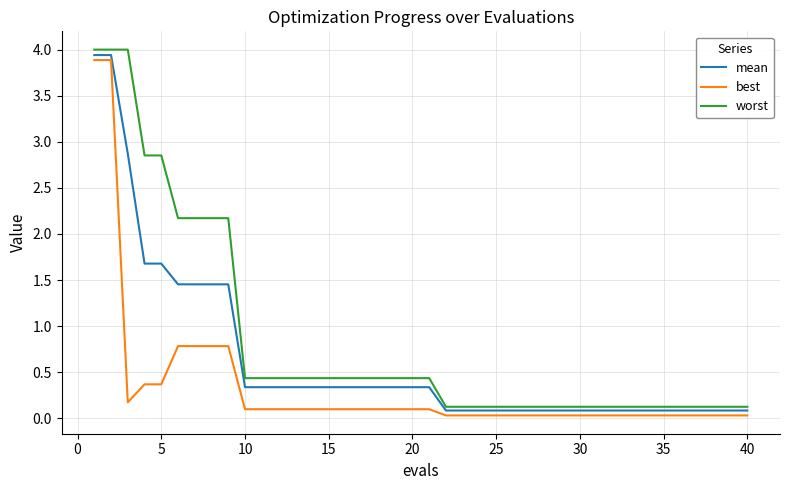

Which series has the widest spread of values?

worst